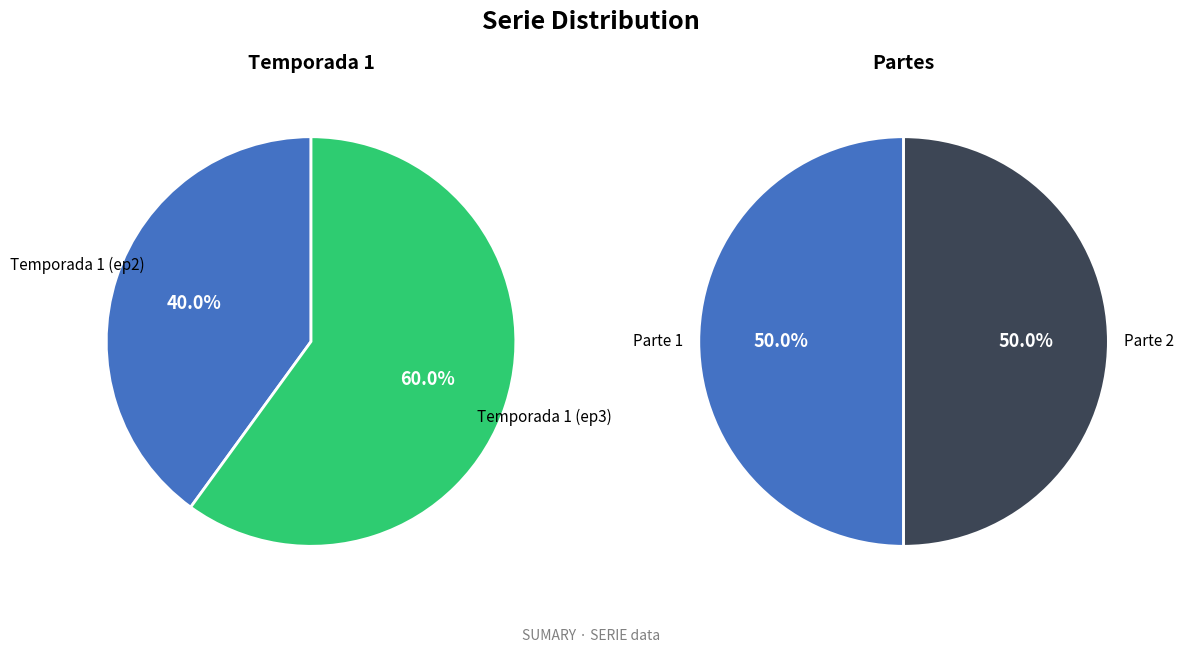

To the nearest percent, what portion does 1 represent?

60%